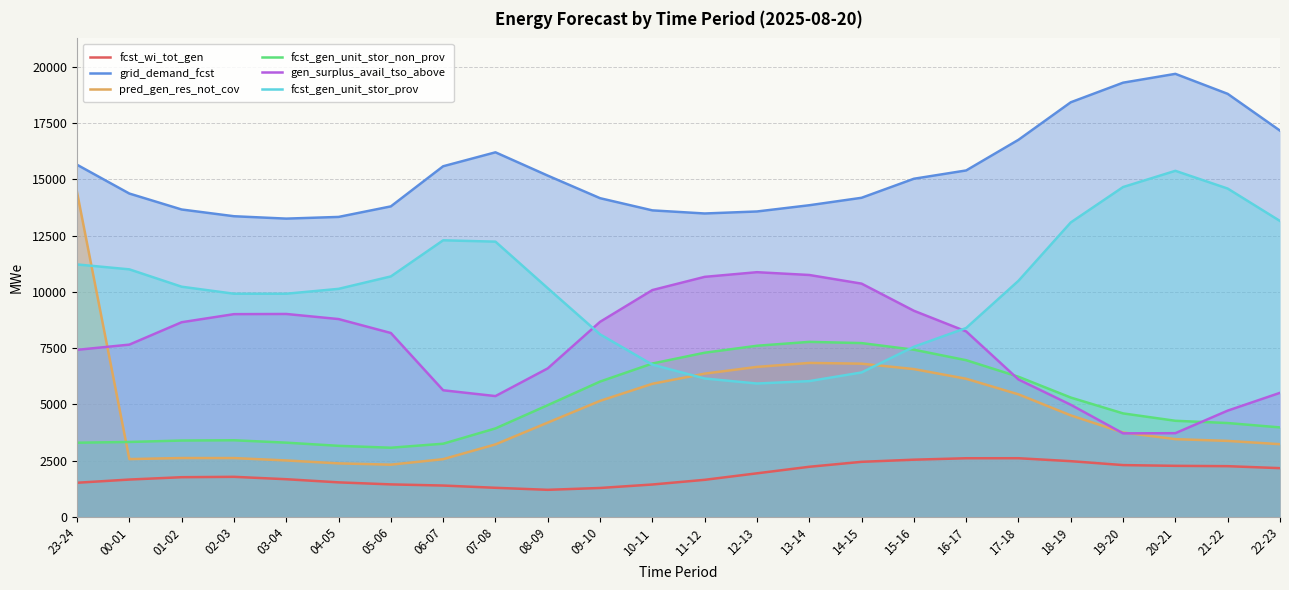

What is the value of the fcst_wi_tot_gen point at the 11th from the left?

1293